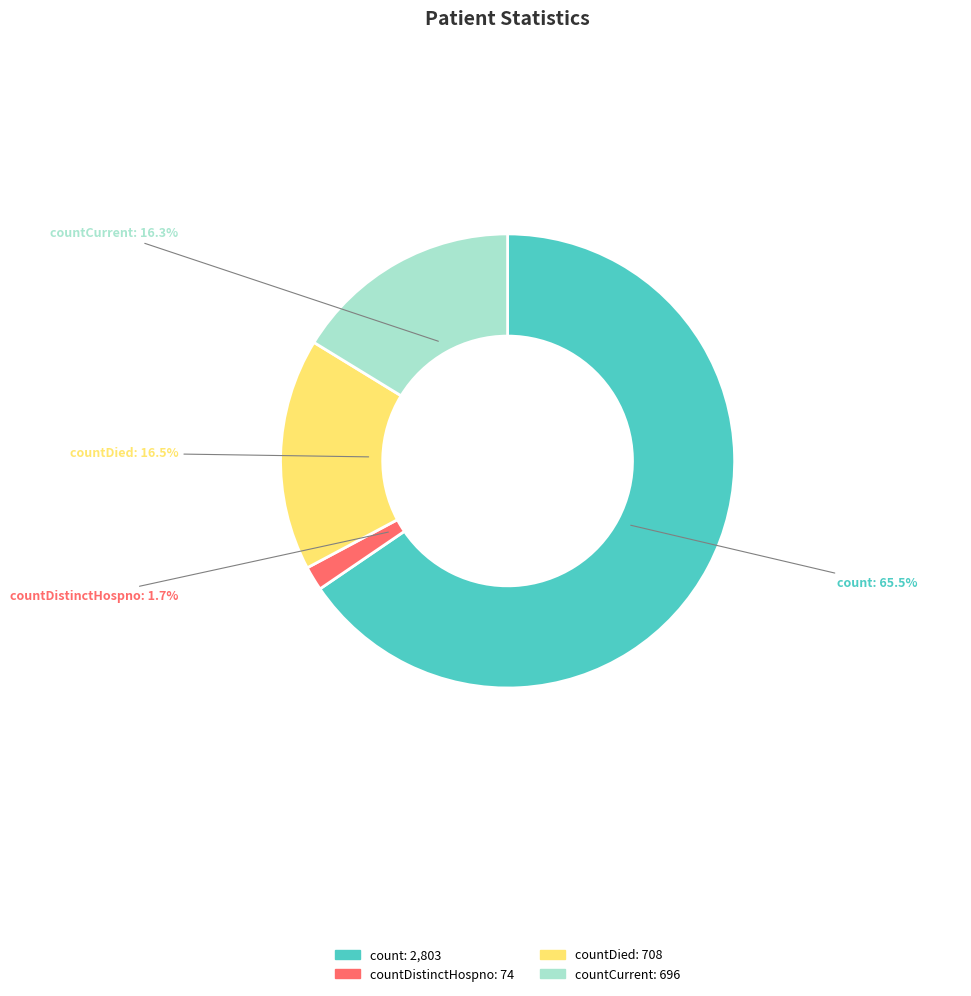

Which category accounts for the majority?

count